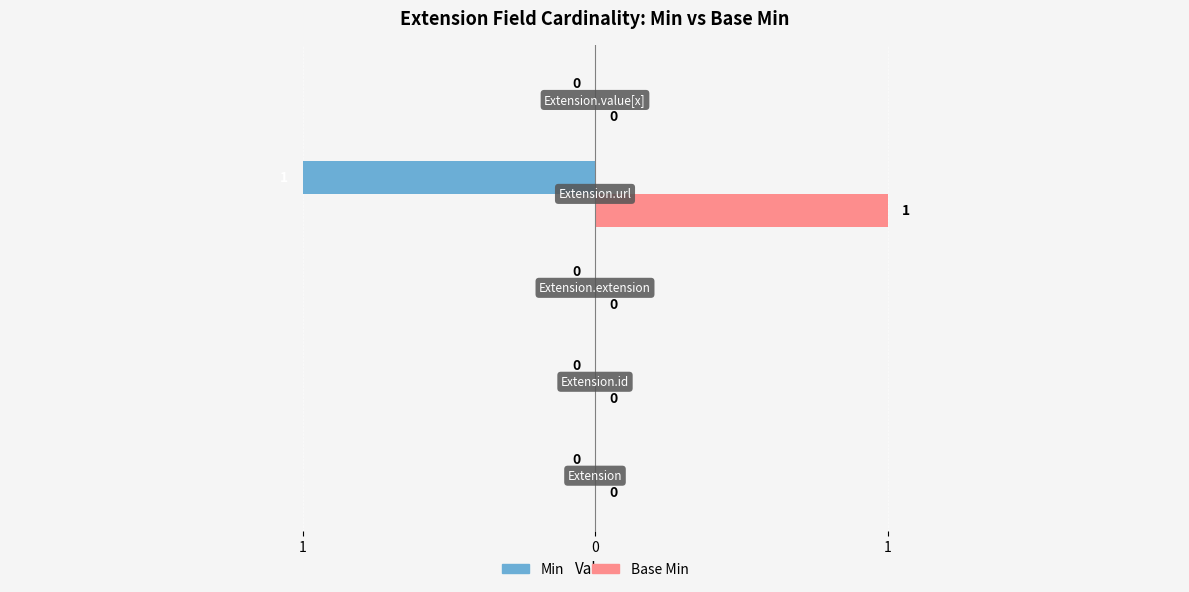

List the series in order of their peak value, lowest first.

Min, Base Min